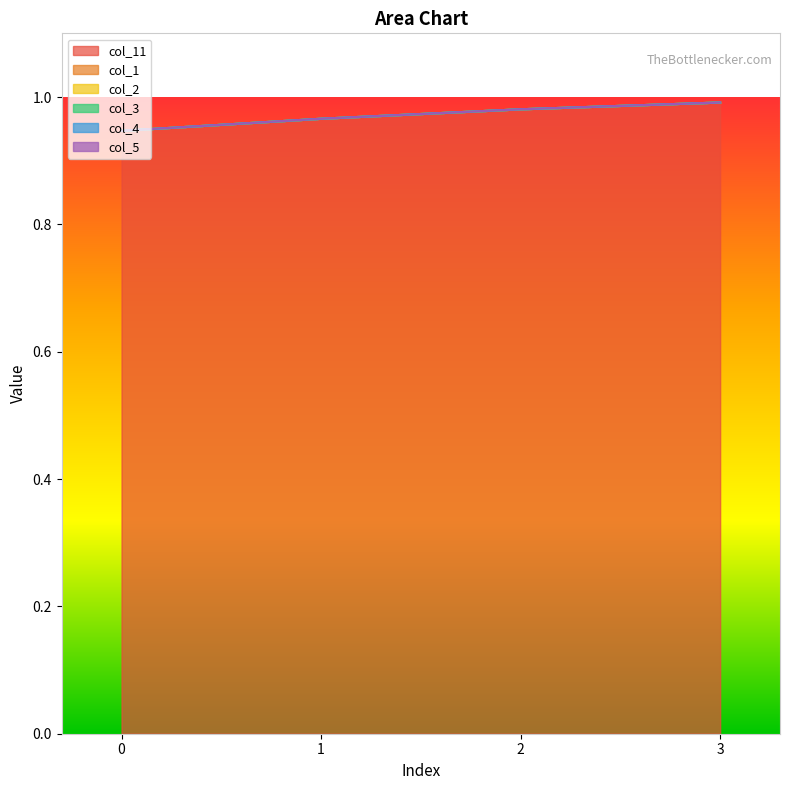

Between 2 and 1, which is larger?

2